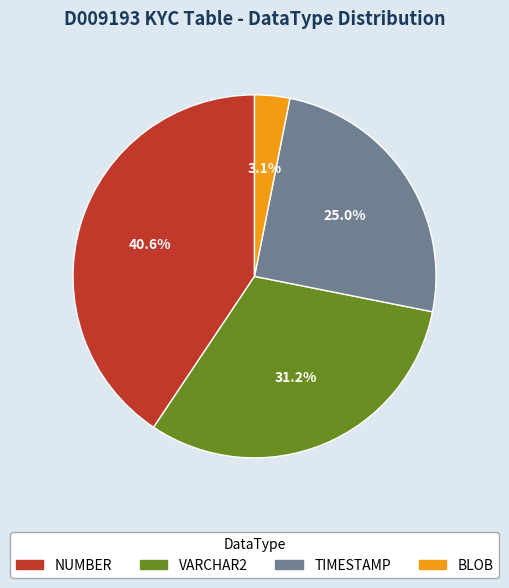

To the nearest percent, what is the combined percentage of VARCHAR2 and TIMESTAMP?

56%